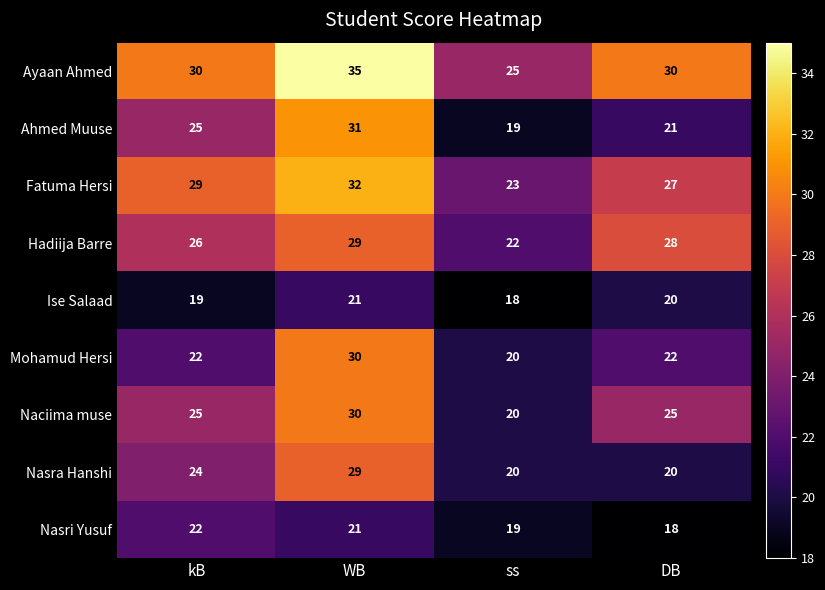

What is the difference between the Nasri Yusuf values at DB and WB?

3